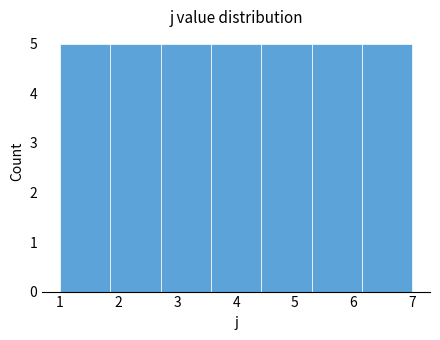

Reading left to right, list every bar in this chart as the range it spans on the x-axis followed by its height. Neither the bar edges nor the heights are printed on the chart, so give them approximately, as read against the axes.

1.0 to 1.9: 5
1.9 to 2.7: 5
2.7 to 3.6: 5
3.6 to 4.4: 5
4.4 to 5.3: 5
5.3 to 6.1: 5
6.1 to 7.0: 5